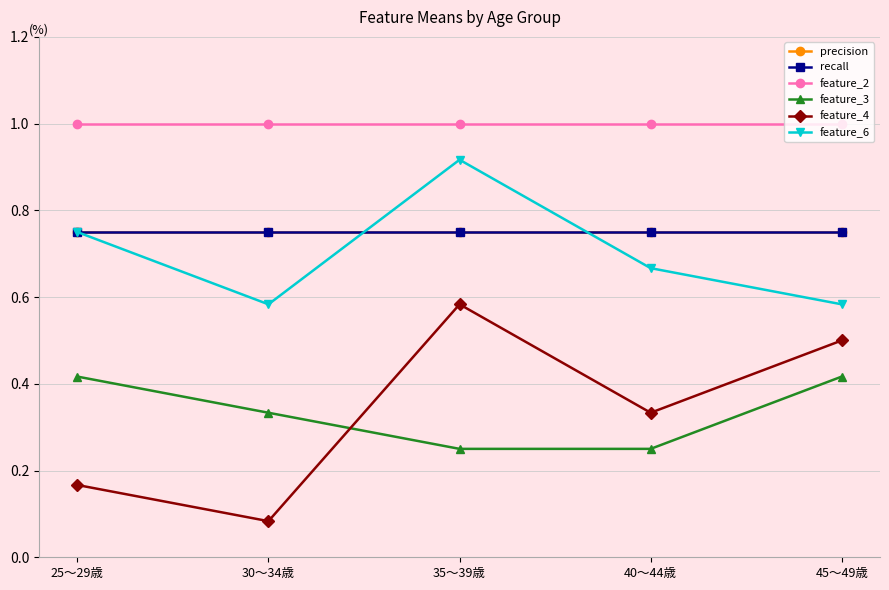

What is the total value across all series at 35～39歳?

4.2